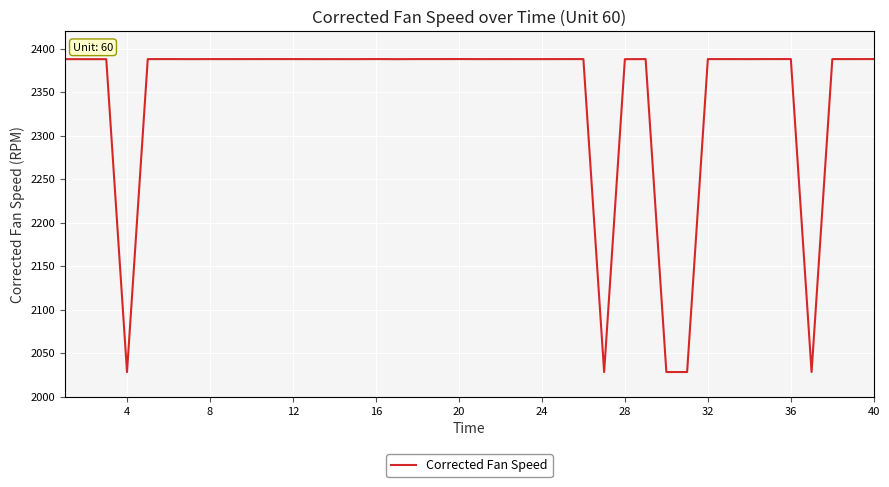

What is the smallest value displayed?

2028.2